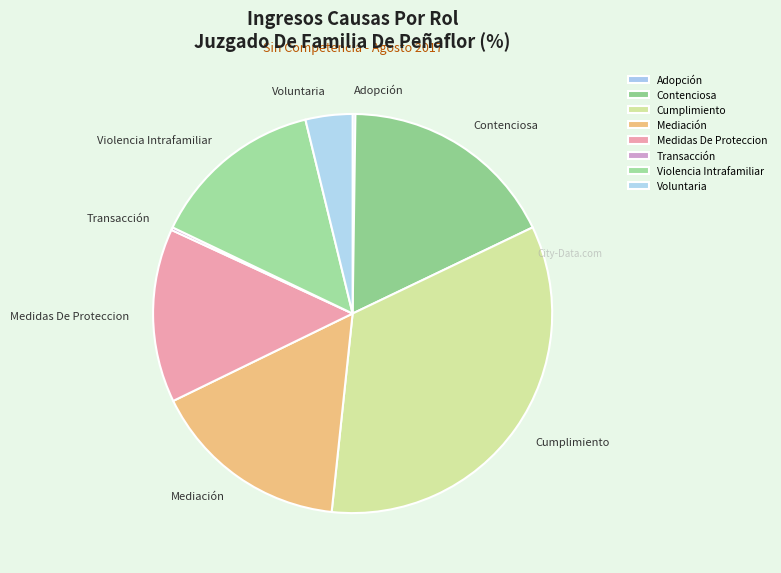

The Mediación slice represents 9% of the pie. True or false?

False